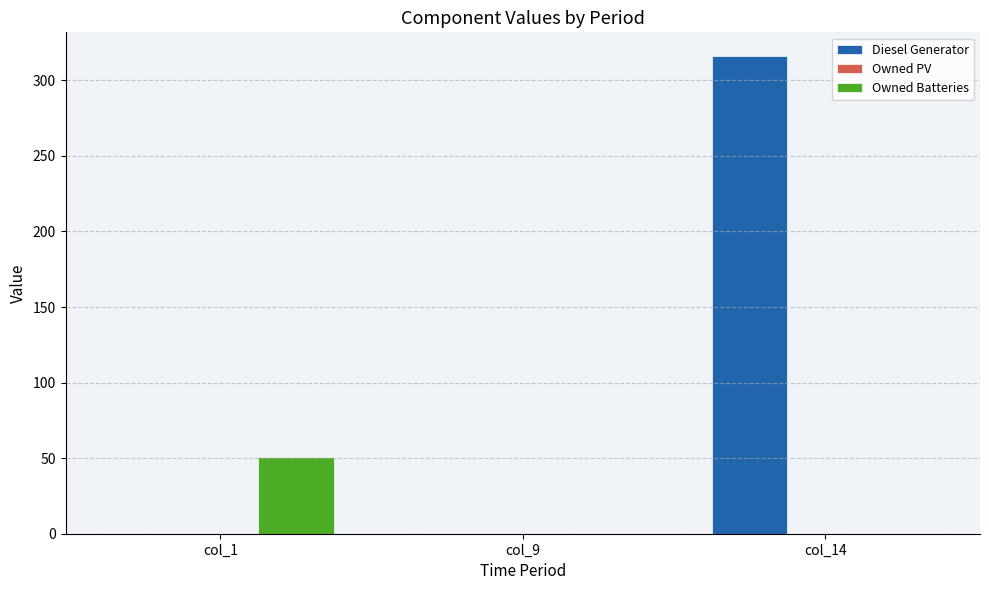

Is the value of Diesel Generator at col_14 greater than the value of Owned Batteries at col_14?

Yes